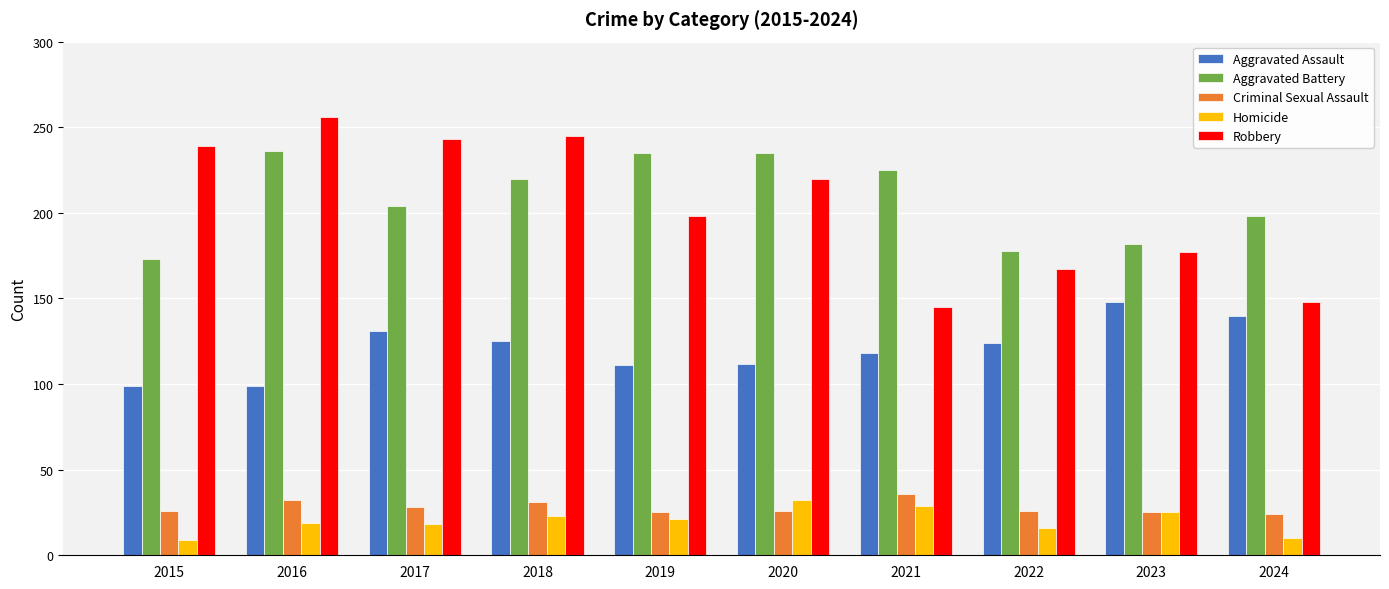

At which label does Robbery first exceed 220?

2015